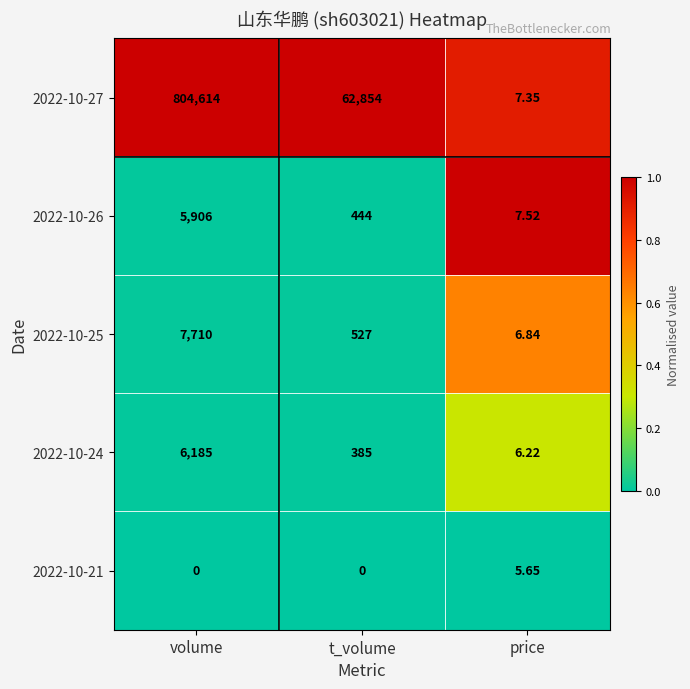

Rank the series by their maximum value, from highest to lowest.

2022-10-27, 2022-10-25, 2022-10-24, 2022-10-26, 2022-10-21